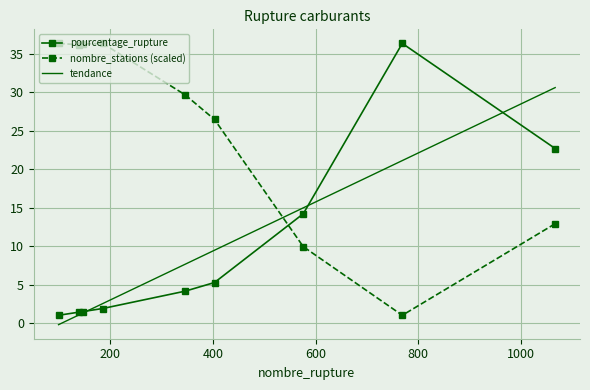

Which series ends up on top after the final intersection of nombre_stations (scaled) and pourcentage_rupture?

pourcentage_rupture